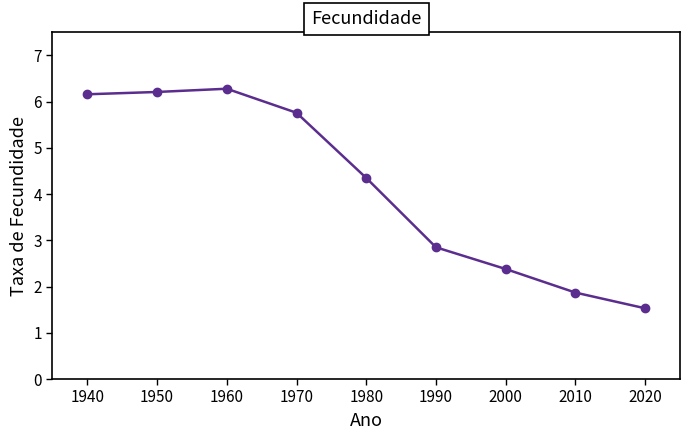

Does the chart have visible grid lines?

No